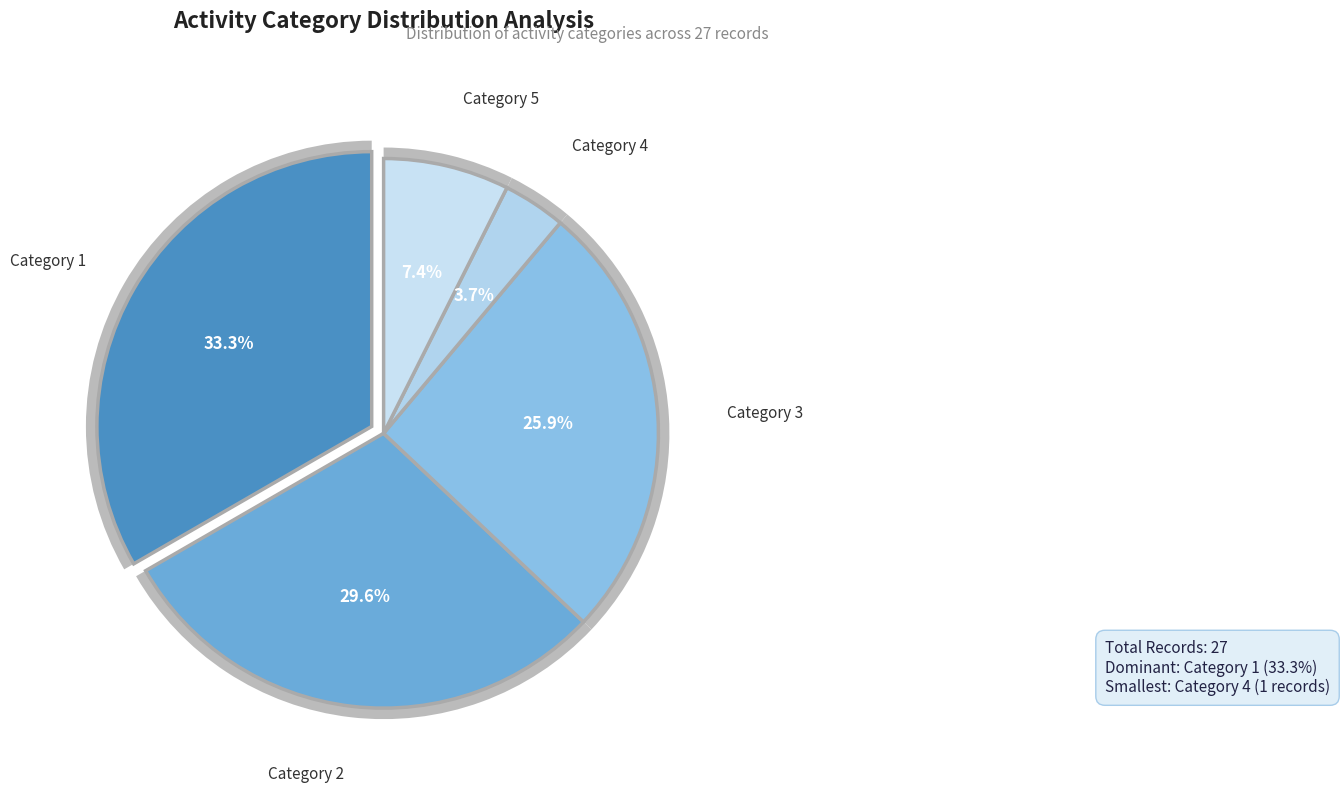

Is the sum of 2 and 4 greater than half?

No